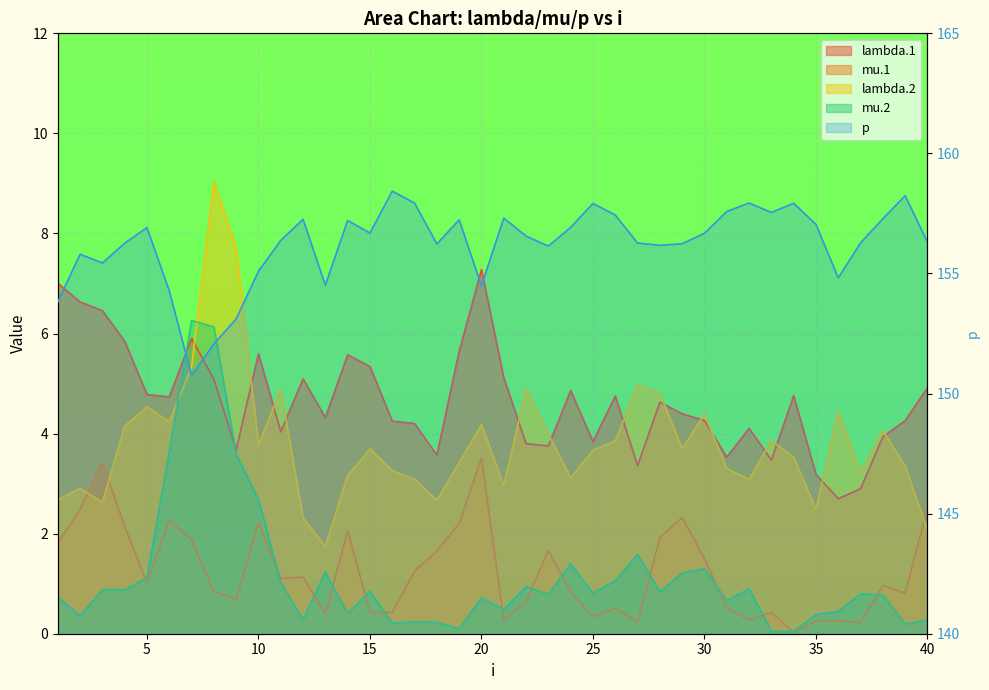

Reading left to right, extract all data points from this chart.

lambda.1: 1=7.0	2=6.6	3=6.5	4=5.8	5=4.8	6=4.7	7=5.9	8=5.1	9=3.7	10=5.6	11=4.0	12=5.1	13=4.3	14=5.6	15=5.3	16=4.3	17=4.2	18=3.6	19=5.6	20=7.3	21=5.1	22=3.8	23=3.8	24=4.9	25=3.8	26=4.7	27=3.4	28=4.6	29=4.4	30=4.3	31=3.5	32=4.1	33=3.5	34=4.8	35=3.2	36=2.7	37=2.9	38=3.9	39=4.3	40=4.9
mu.1: 1=1.8	2=2.5	3=3.4	4=2.1	5=1.0	6=2.3	7=1.9	8=0.8	9=0.7	10=2.2	11=1.1	12=1.1	13=0.4	14=2.1	15=0.4	16=0.4	17=1.3	18=1.6	19=2.2	20=3.5	21=0.3	22=0.6	23=1.7	24=0.8	25=0.3	26=0.5	27=0.2	28=1.9	29=2.3	30=1.5	31=0.5	32=0.3	33=0.4	34=0.0	35=0.3	36=0.3	37=0.2	38=1.0	39=0.8	40=2.5
lambda.2: 1=2.7	2=2.9	3=2.6	4=4.1	5=4.5	6=4.2	7=5.3	8=9.0	9=7.7	10=3.8	11=4.9	12=2.3	13=1.7	14=3.2	15=3.7	16=3.3	17=3.1	18=2.7	19=3.4	20=4.2	21=3.0	22=4.9	23=4.0	24=3.1	25=3.7	26=3.9	27=5.0	28=4.8	29=3.7	30=4.4	31=3.3	32=3.1	33=3.9	34=3.5	35=2.5	36=4.4	37=3.2	38=4.1	39=3.3	40=2.1
mu.2: 1=0.7	2=0.4	3=0.9	4=0.9	5=1.1	6=3.6	7=6.3	8=6.1	9=3.6	10=2.7	11=1.0	12=0.3	13=1.2	14=0.4	15=0.9	16=0.2	17=0.2	18=0.2	19=0.1	20=0.7	21=0.5	22=0.9	23=0.8	24=1.4	25=0.8	26=1.1	27=1.6	28=0.8	29=1.2	30=1.3	31=0.7	32=0.9	33=0.0	34=0.0	35=0.4	36=0.4	37=0.8	38=0.8	39=0.2	40=0.3
p: 1=153.8	2=155.8	3=155.4	4=156.3	5=156.9	6=154.3	7=150.8	8=152.1	9=153.1	10=155.1	11=156.4	12=157.3	13=154.5	14=157.2	15=156.7	16=158.4	17=157.9	18=156.2	19=157.2	20=154.5	21=157.3	22=156.6	23=156.1	24=156.9	25=157.9	26=157.4	27=156.3	28=156.2	29=156.2	30=156.7	31=157.6	32=157.9	33=157.5	34=157.9	35=157.0	36=154.8	37=156.3	38=157.3	39=158.2	40=156.3